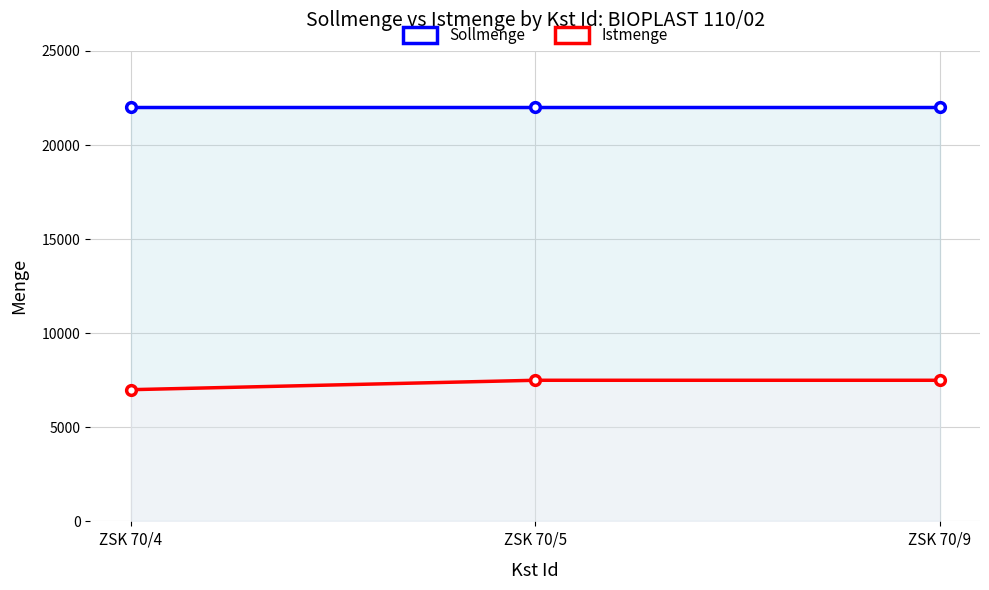

What is the sum of the Istmenge values at ZSK 70/9 and ZSK 70/4?

14500